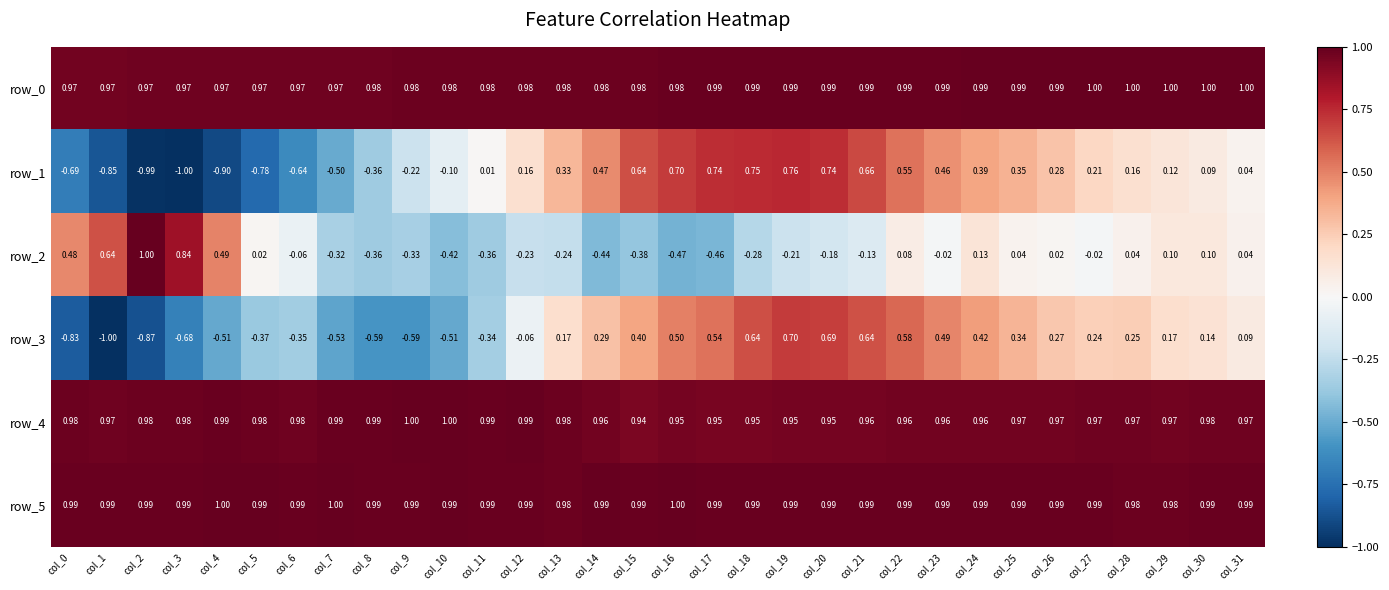

Between col_13 and col_24, which series saw the biggest shift?

row_2